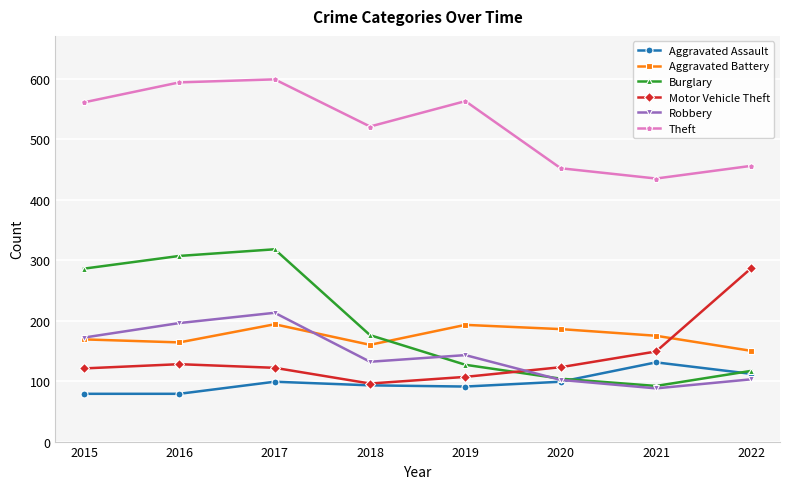

List the series in order of their peak value, highest first.

Theft, Burglary, Motor Vehicle Theft, Robbery, Aggravated Battery, Aggravated Assault